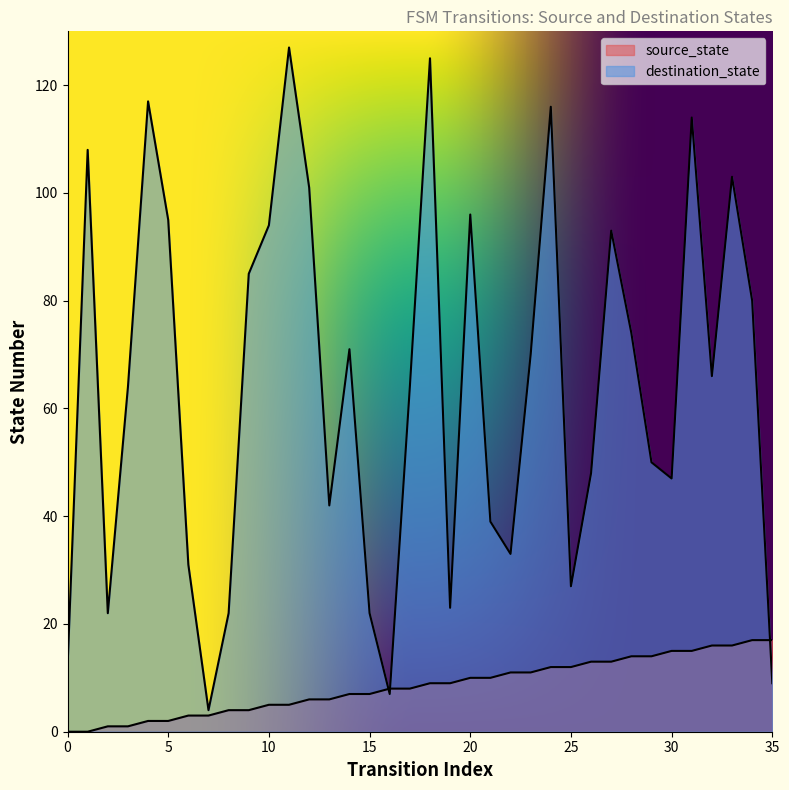

Where do source_state and destination_state first cross each other?

15 and 16